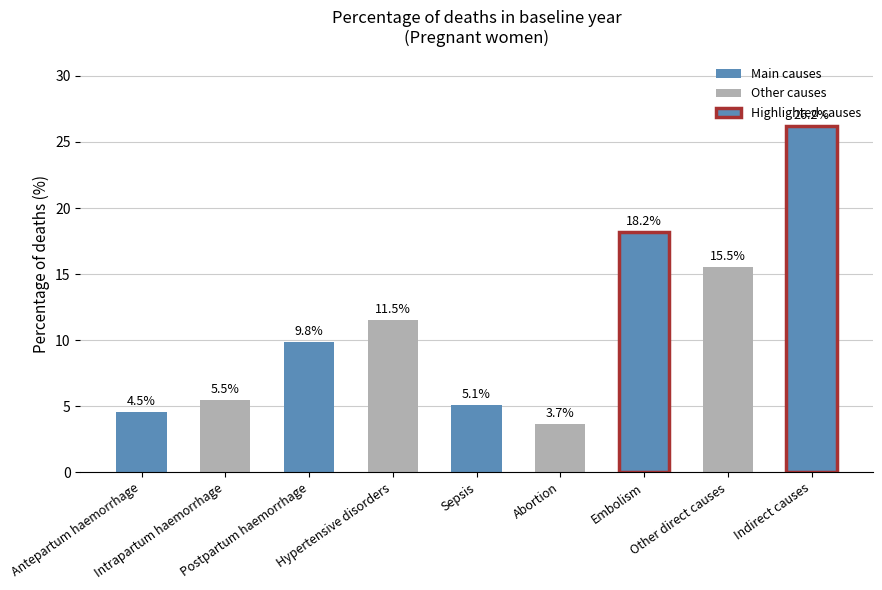

What is the difference between the second highest and minimum values?

14.5